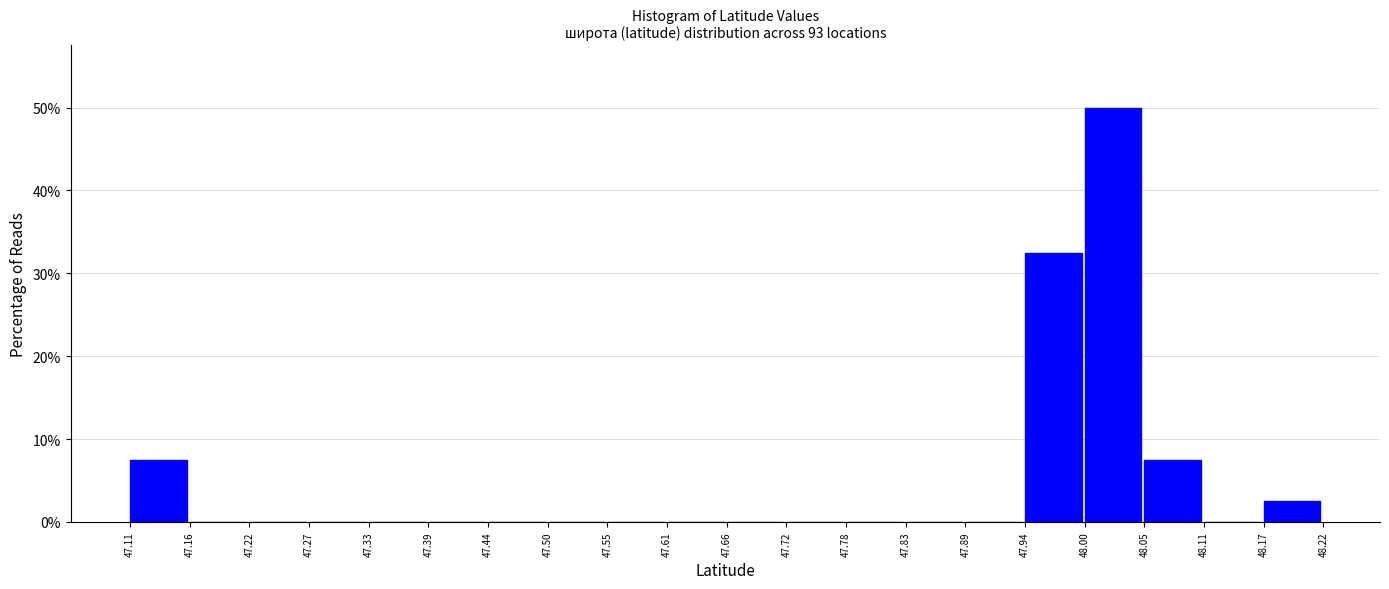

What is the height of the bar covering 47.11 to 47.16 on the x-axis? The values are not printed on the chart, so give them approximately, as read against the axis.

8